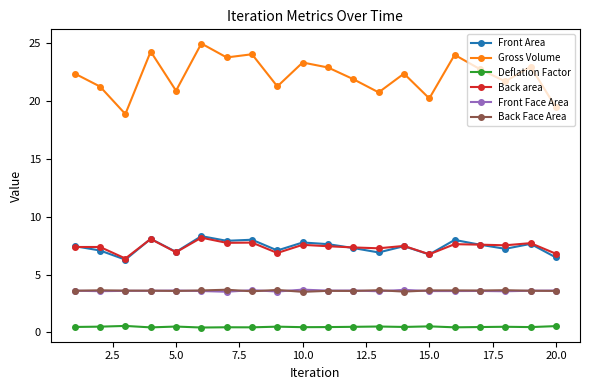

True or false: Front Area and Front Face Area cross at least once.

False